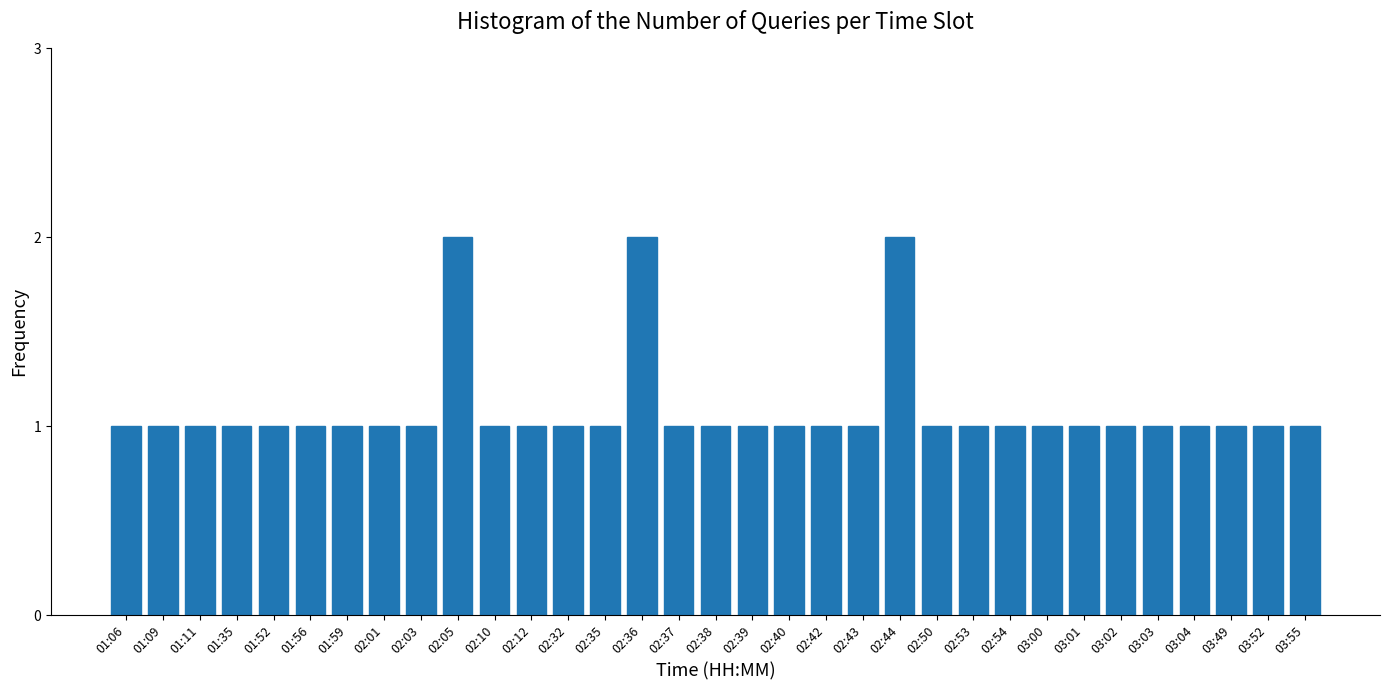

What is the label of the 25th bar from the right?

02:03